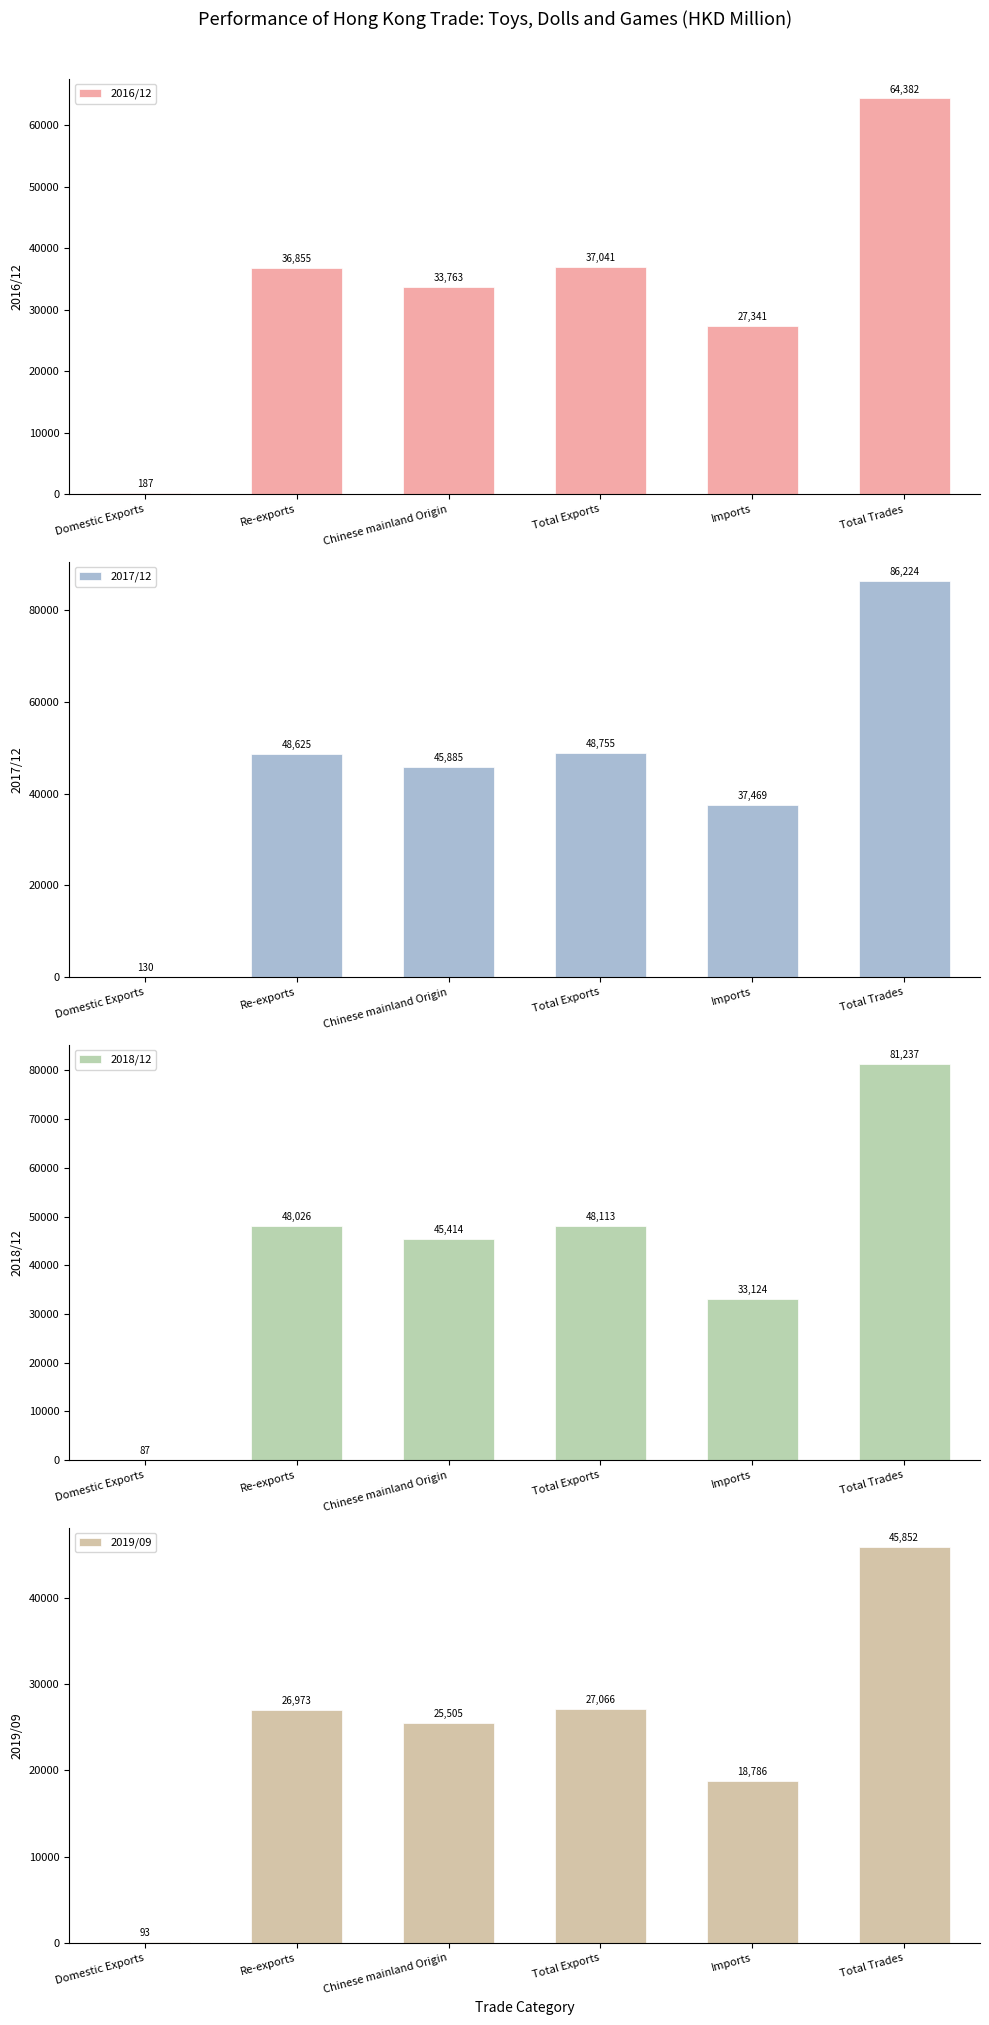

What is the sum of the 2018/12 values at Total Exports and Re-exports?

96139.6